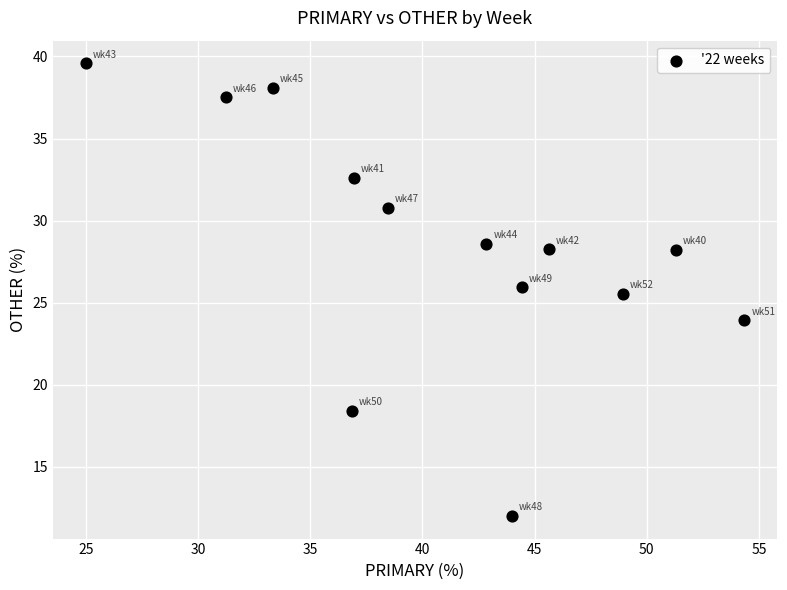

What Y value in the scatter plot is closest to 25?

25.5